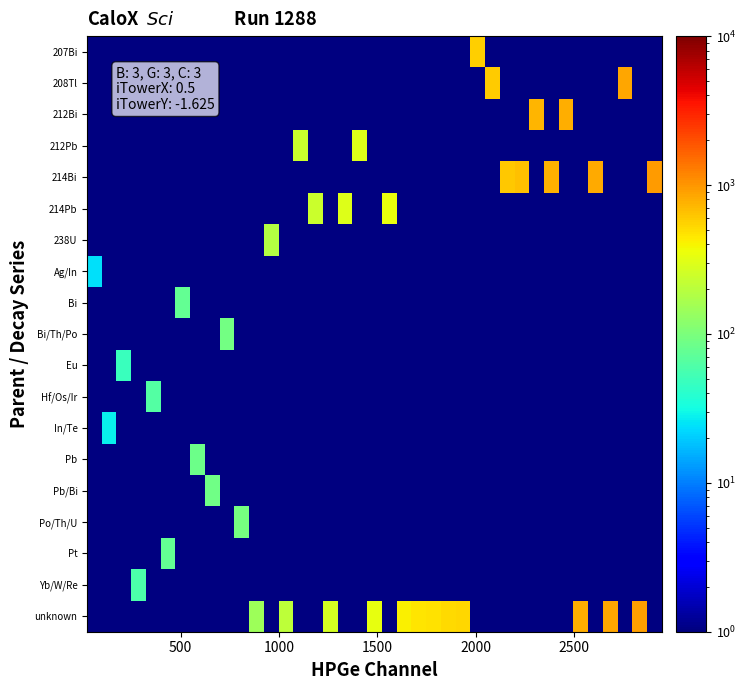

Count the number of data series in this chart.

19